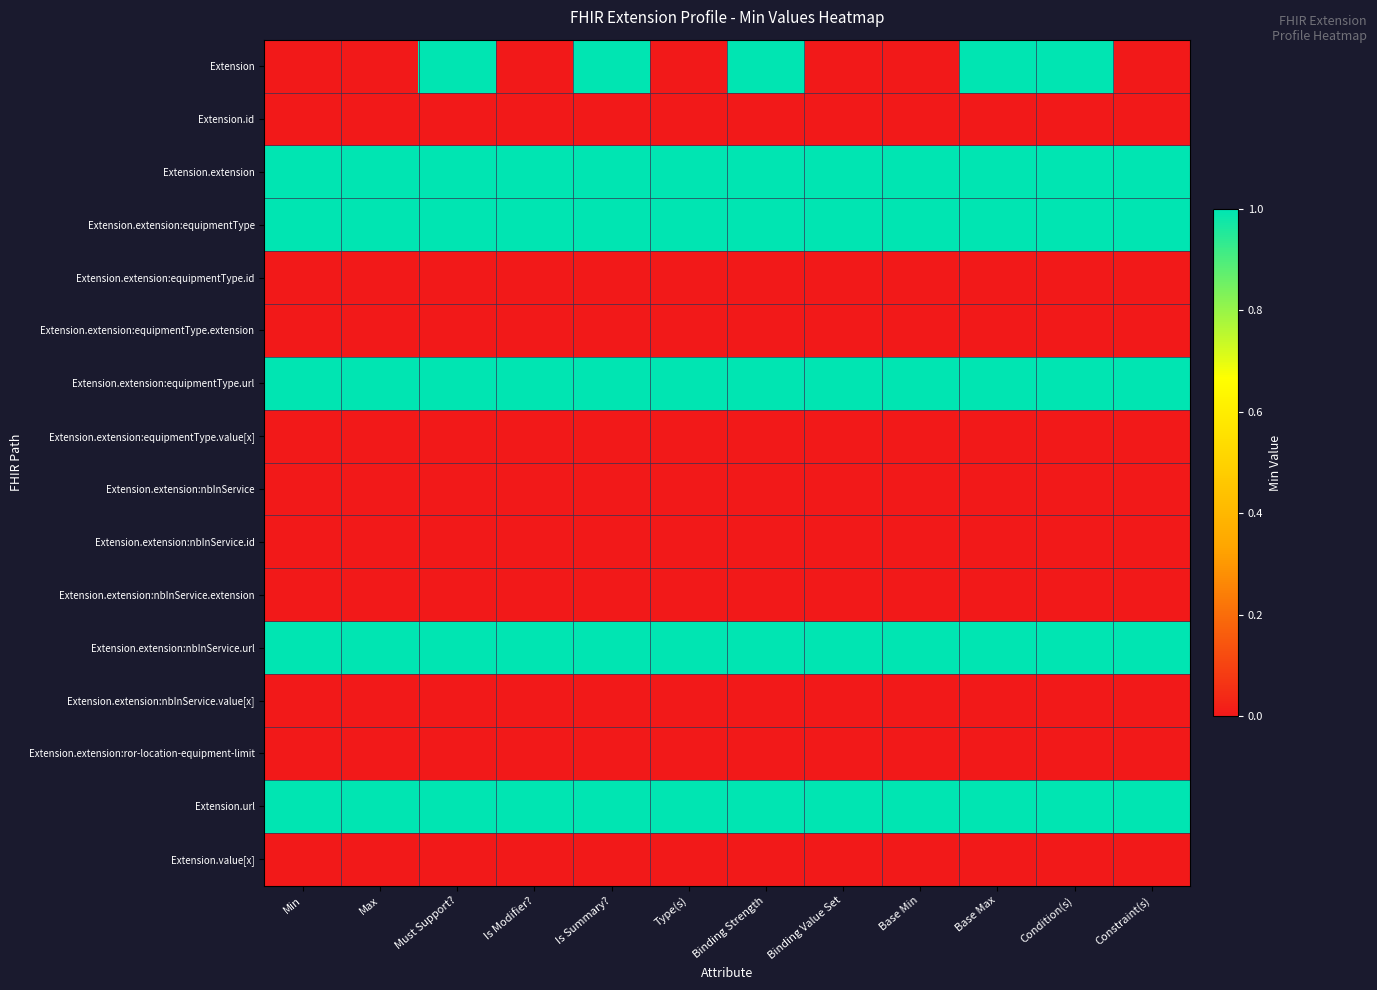

At which category is the sum across all series the highest?

Must Support?